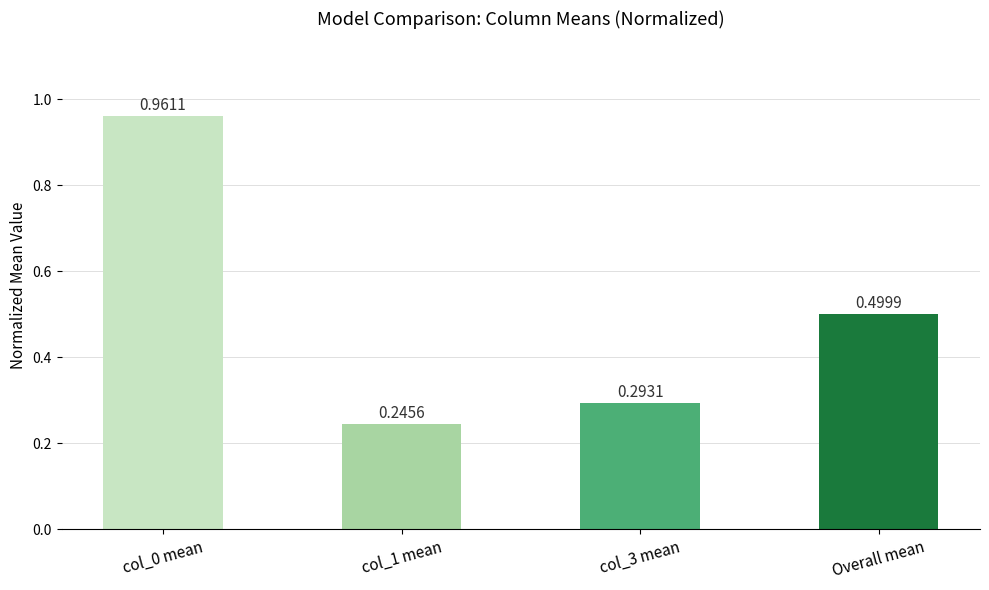

What is the change in value from col_1 mean to Overall mean?

+0.3